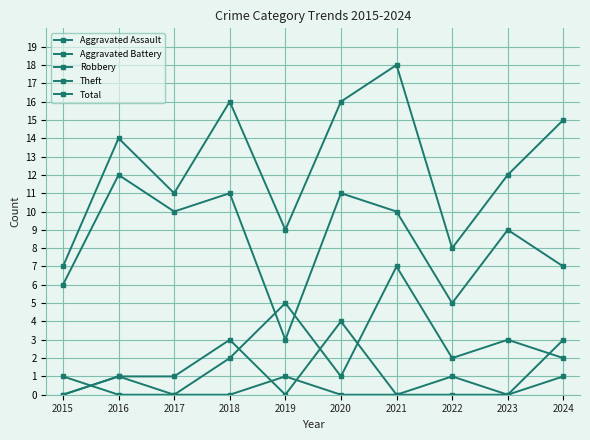

How many distinct data groups are displayed?

5